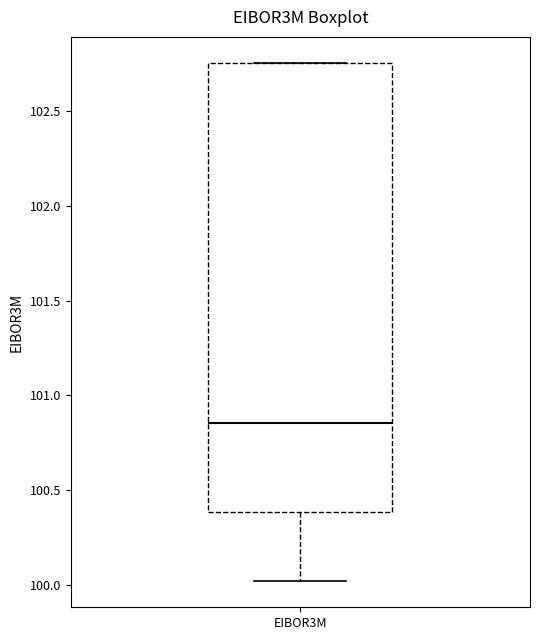

Where is the lower edge of the box for EIBOR3M on the y-axis? The values are not printed on the chart, so give them approximately, as read against the axis.

100.40